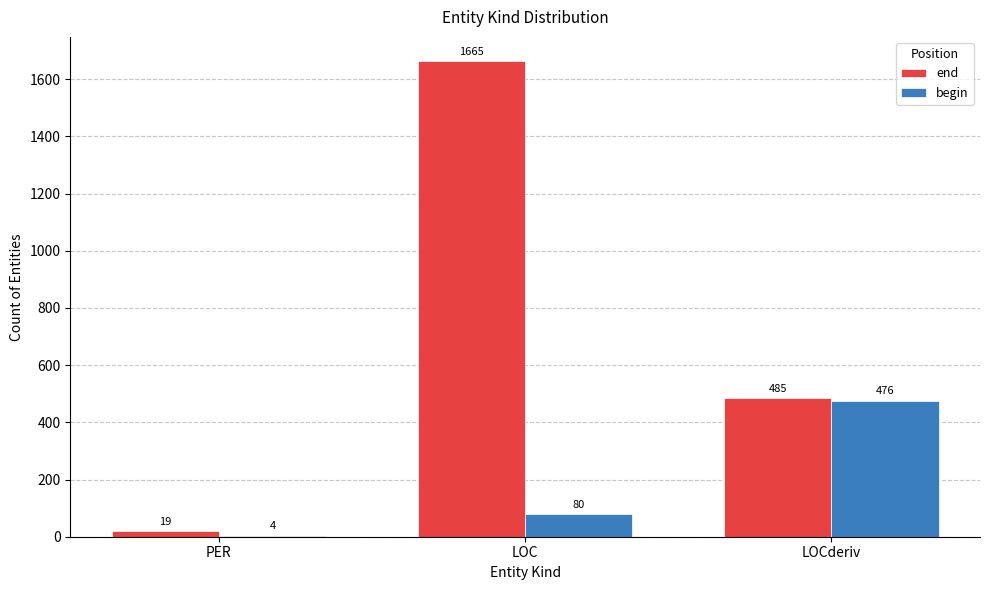

Which series has the largest range (max minus min)?

end